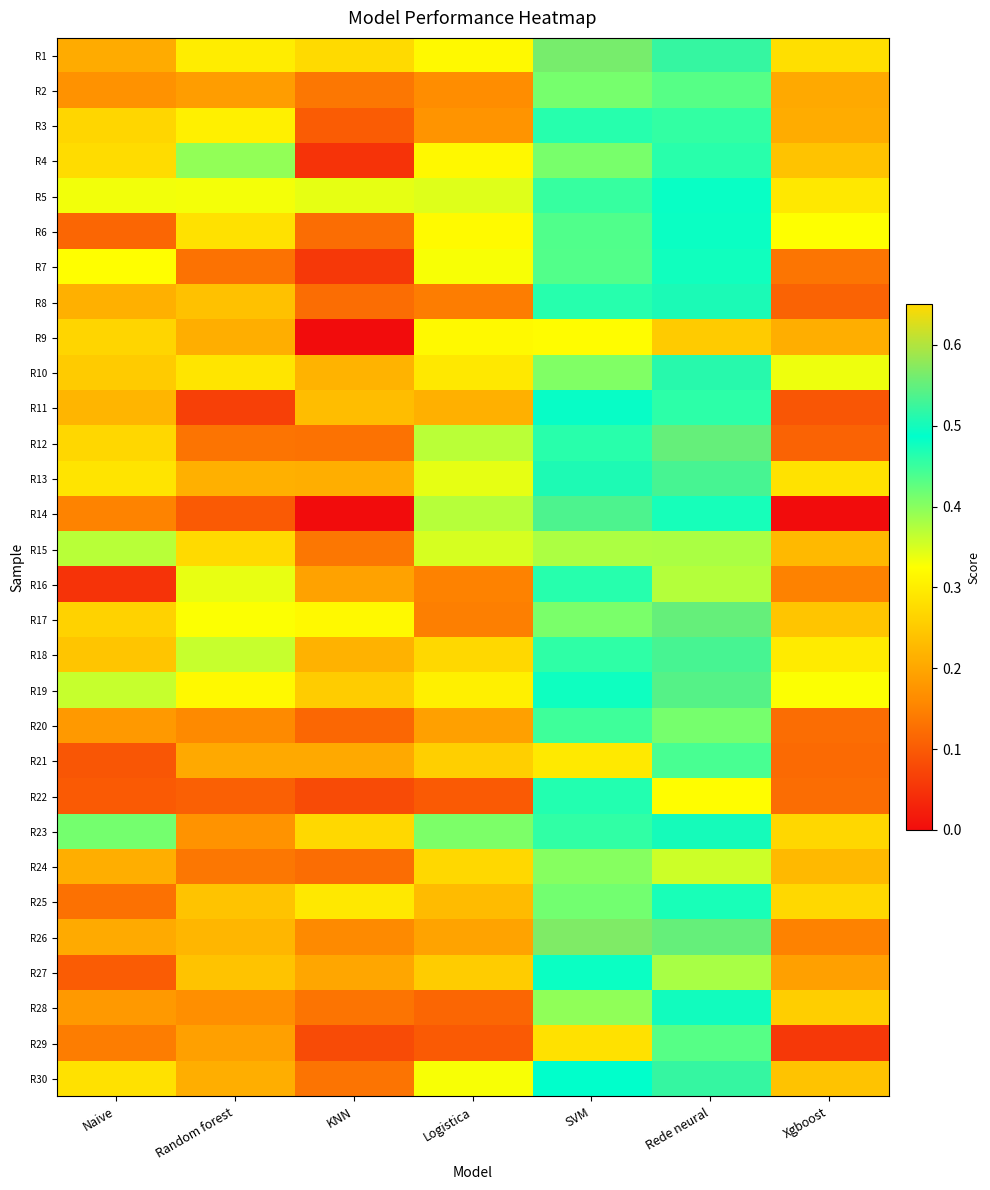

Reading right to left, transcribe all the data shown in this chart.

R1: Xgboost=0.3	Rede neural=0.5	SVM=0.6	Logistica=0.3	KNN=0.3	Random forest=0.3	Naive=0.2
R2: Xgboost=0.2	Rede neural=0.4	SVM=0.4	Logistica=0.2	KNN=0.1	Random forest=0.2	Naive=0.2
R3: Xgboost=0.2	Rede neural=0.5	SVM=0.5	Logistica=0.2	KNN=0.1	Random forest=0.3	Naive=0.3
R4: Xgboost=0.2	Rede neural=0.5	SVM=0.4	Logistica=0.3	KNN=0.1	Random forest=0.4	Naive=0.3
R5: Xgboost=0.3	Rede neural=0.5	SVM=0.5	Logistica=0.3	KNN=0.3	Random forest=0.3	Naive=0.3
R6: Xgboost=0.3	Rede neural=0.5	SVM=0.4	Logistica=0.3	KNN=0.1	Random forest=0.3	Naive=0.1
R7: Xgboost=0.1	Rede neural=0.5	SVM=0.4	Logistica=0.3	KNN=0.1	Random forest=0.1	Naive=0.3
R8: Xgboost=0.1	Rede neural=0.5	SVM=0.5	Logistica=0.1	KNN=0.1	Random forest=0.2	Naive=0.2
R9: Xgboost=0.2	Rede neural=0.3	SVM=0.3	Logistica=0.3	KNN=0.0	Random forest=0.2	Naive=0.3
R10: Xgboost=0.3	Rede neural=0.5	SVM=0.4	Logistica=0.3	KNN=0.2	Random forest=0.3	Naive=0.3
R11: Xgboost=0.1	Rede neural=0.5	SVM=0.5	Logistica=0.2	KNN=0.2	Random forest=0.1	Naive=0.2
R12: Xgboost=0.1	Rede neural=0.6	SVM=0.5	Logistica=0.4	KNN=0.1	Random forest=0.1	Naive=0.3
R13: Xgboost=0.3	Rede neural=0.5	SVM=0.5	Logistica=0.3	KNN=0.2	Random forest=0.2	Naive=0.3
R14: Xgboost=0.0	Rede neural=0.5	SVM=0.5	Logistica=0.4	KNN=0.0	Random forest=0.1	Naive=0.2
R15: Xgboost=0.2	Rede neural=0.4	SVM=0.4	Logistica=0.4	KNN=0.1	Random forest=0.3	Naive=0.4
R16: Xgboost=0.1	Rede neural=0.4	SVM=0.5	Logistica=0.1	KNN=0.2	Random forest=0.3	Naive=0.1
R17: Xgboost=0.2	Rede neural=0.6	SVM=0.4	Logistica=0.1	KNN=0.3	Random forest=0.3	Naive=0.3
R18: Xgboost=0.3	Rede neural=0.5	SVM=0.5	Logistica=0.3	KNN=0.2	Random forest=0.4	Naive=0.2
R19: Xgboost=0.3	Rede neural=0.5	SVM=0.5	Logistica=0.3	KNN=0.3	Random forest=0.3	Naive=0.4
R20: Xgboost=0.1	Rede neural=0.4	SVM=0.4	Logistica=0.2	KNN=0.1	Random forest=0.2	Naive=0.2
R21: Xgboost=0.1	Rede neural=0.4	SVM=0.3	Logistica=0.3	KNN=0.2	Random forest=0.2	Naive=0.1
R22: Xgboost=0.1	Rede neural=0.3	SVM=0.5	Logistica=0.1	KNN=0.1	Random forest=0.1	Naive=0.1
R23: Xgboost=0.3	Rede neural=0.5	SVM=0.5	Logistica=0.4	KNN=0.3	Random forest=0.2	Naive=0.4
R24: Xgboost=0.2	Rede neural=0.4	SVM=0.4	Logistica=0.3	KNN=0.1	Random forest=0.1	Naive=0.2
R25: Xgboost=0.3	Rede neural=0.5	SVM=0.4	Logistica=0.2	KNN=0.3	Random forest=0.2	Naive=0.1
R26: Xgboost=0.1	Rede neural=0.6	SVM=0.6	Logistica=0.2	KNN=0.2	Random forest=0.2	Naive=0.2
R27: Xgboost=0.2	Rede neural=0.4	SVM=0.5	Logistica=0.3	KNN=0.2	Random forest=0.2	Naive=0.1
R28: Xgboost=0.3	Rede neural=0.5	SVM=0.4	Logistica=0.1	KNN=0.1	Random forest=0.2	Naive=0.2
R29: Xgboost=0.1	Rede neural=0.4	SVM=0.3	Logistica=0.1	KNN=0.1	Random forest=0.2	Naive=0.1
R30: Xgboost=0.2	Rede neural=0.5	SVM=0.5	Logistica=0.3	KNN=0.1	Random forest=0.2	Naive=0.3